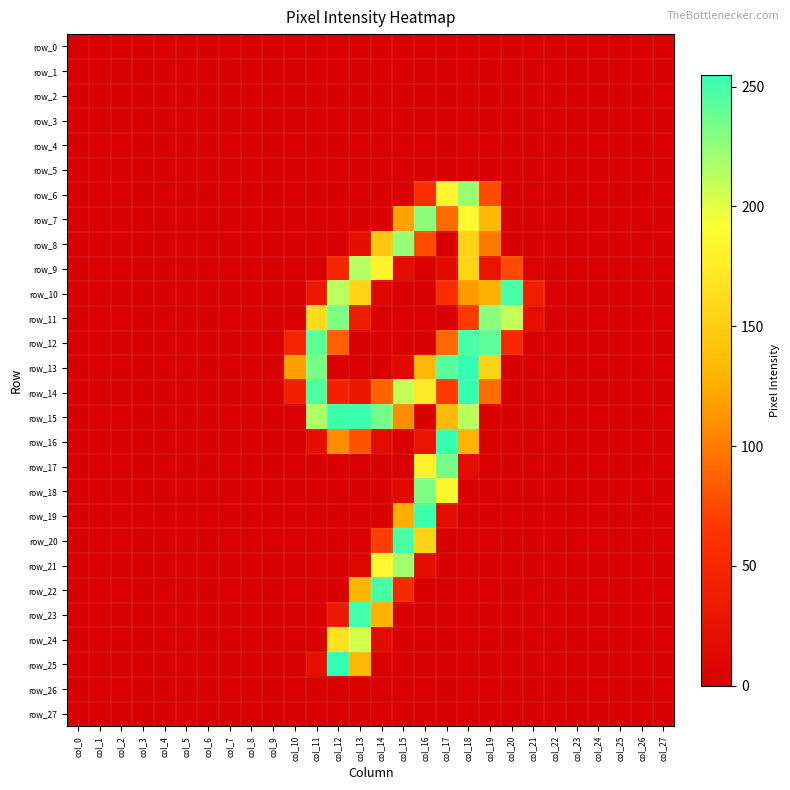

At how many categories does at least one series exceed 122?

10